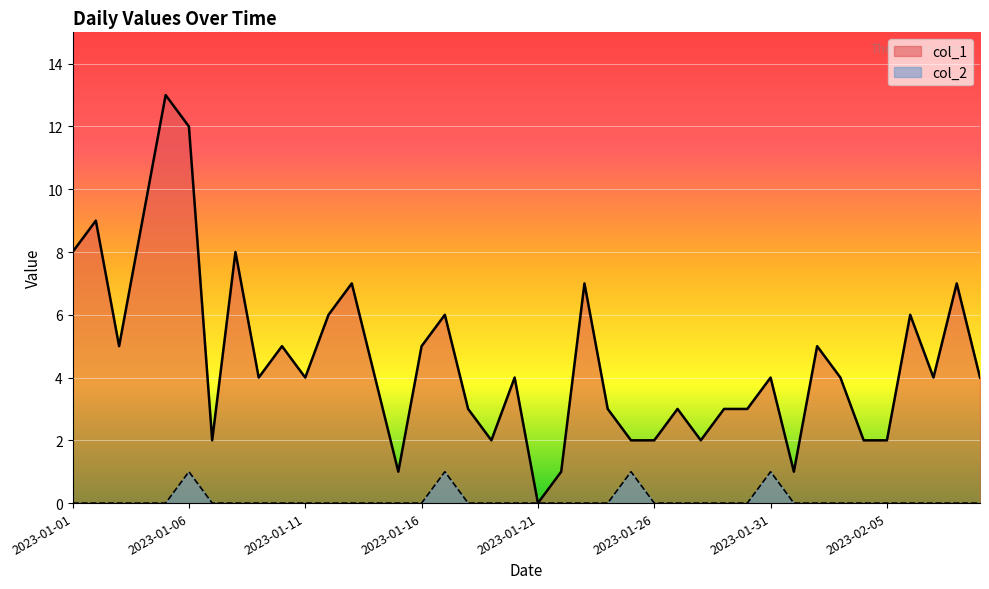

At which category does col_1 reach its first local valley?

2023-01-03